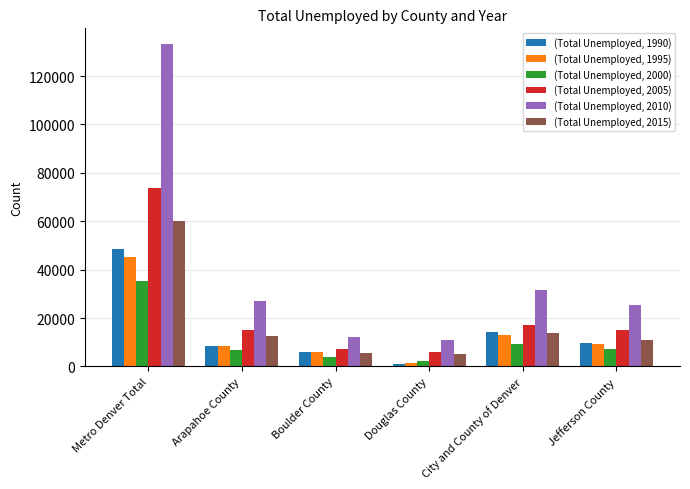

Is it true that (Total Unemployed, 2010) equals 10960 at Douglas County?

True